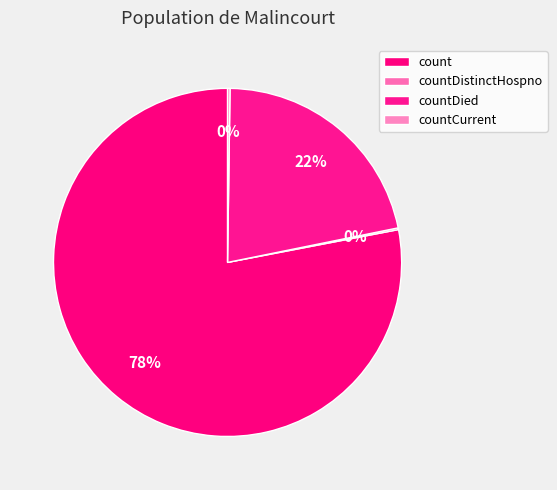

To the nearest percent, what portion does countDied represent?

22%